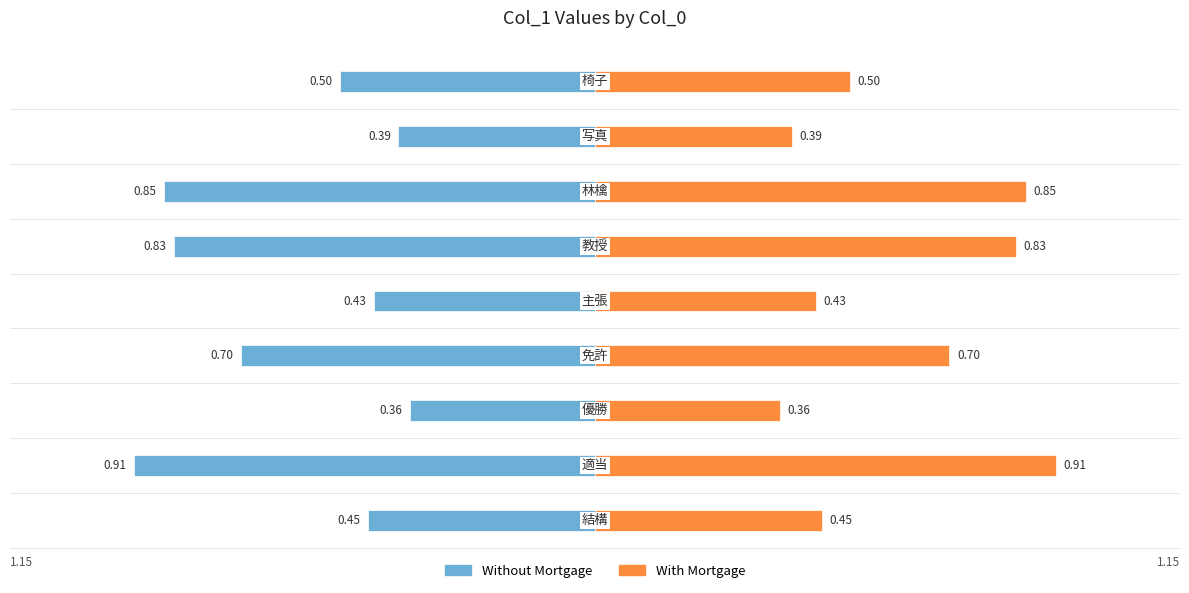

Count the With Mortgage values in the range 0 to 1.

9